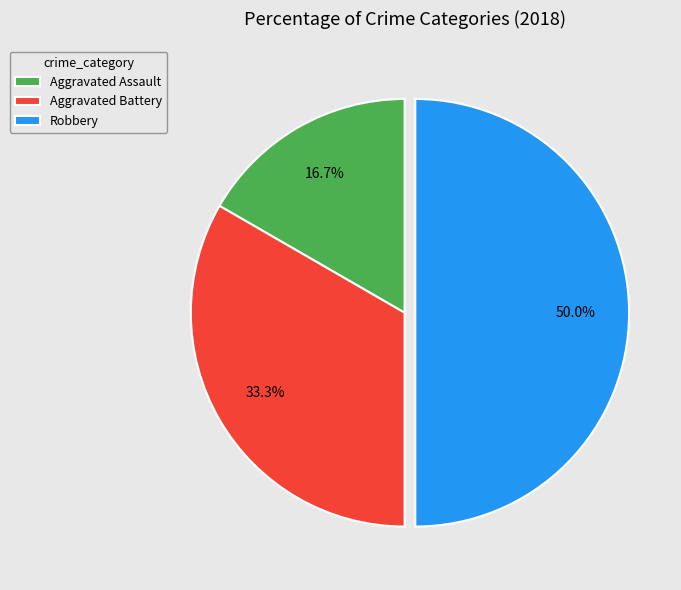

To the nearest percent, what percentage of the pie is Aggravated Assault?

17%